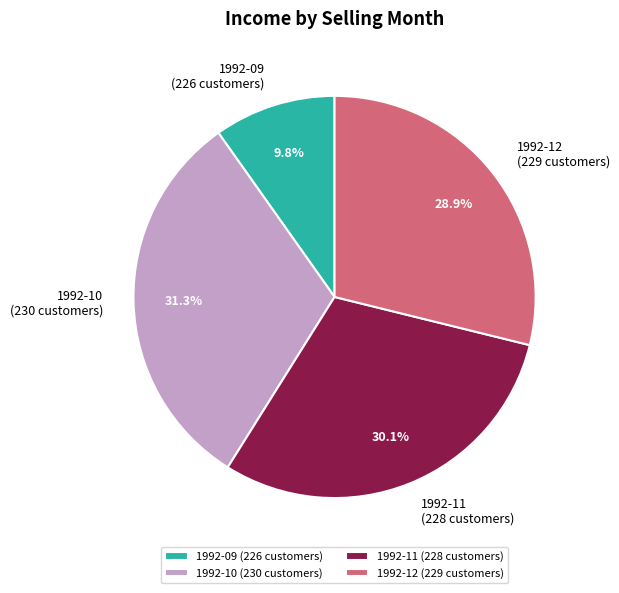

Which has a higher value, 1992-11 or 1992-09?

1992-11